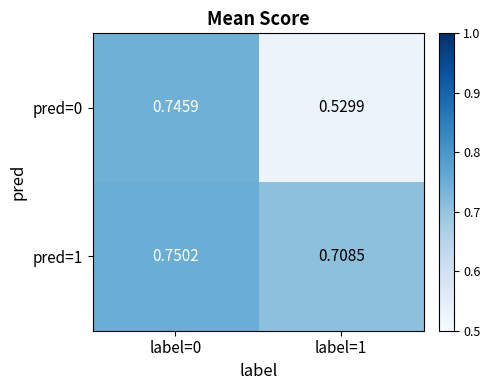

How many series are shown in this chart?

2